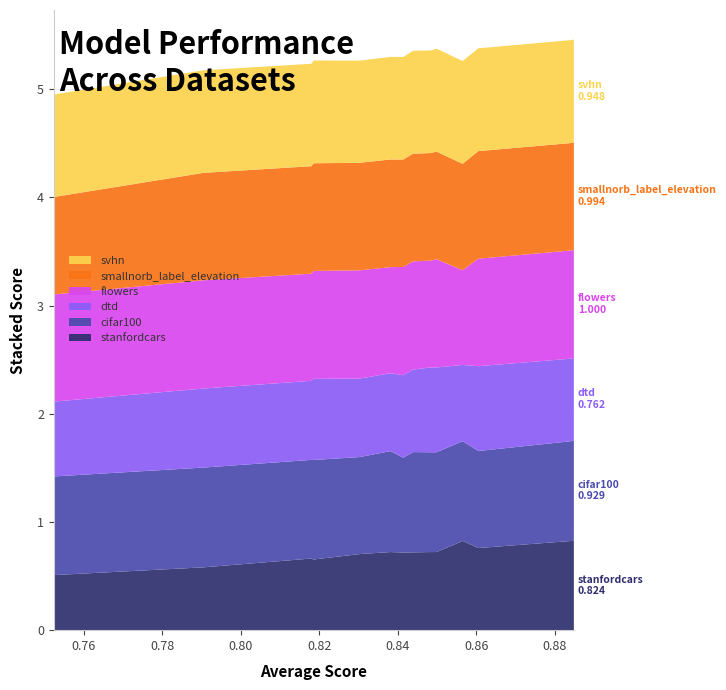

What is the maximum value for stanfordcars?

0.8